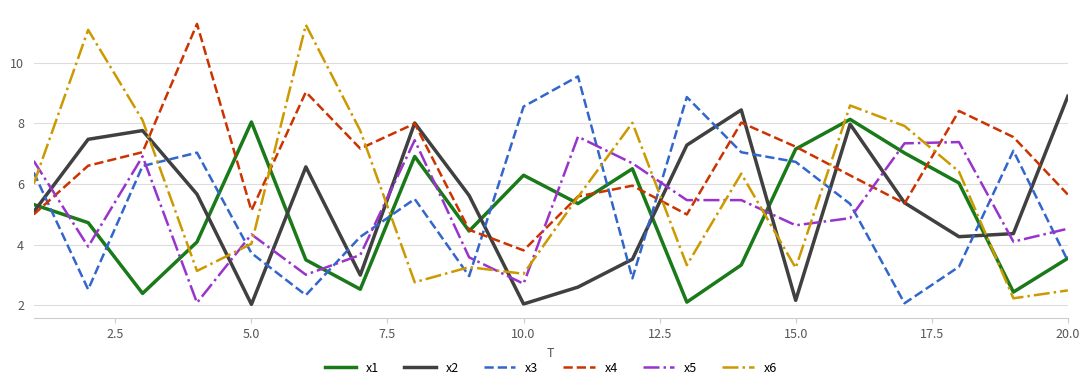

Which series has the largest total across all categories?

x4